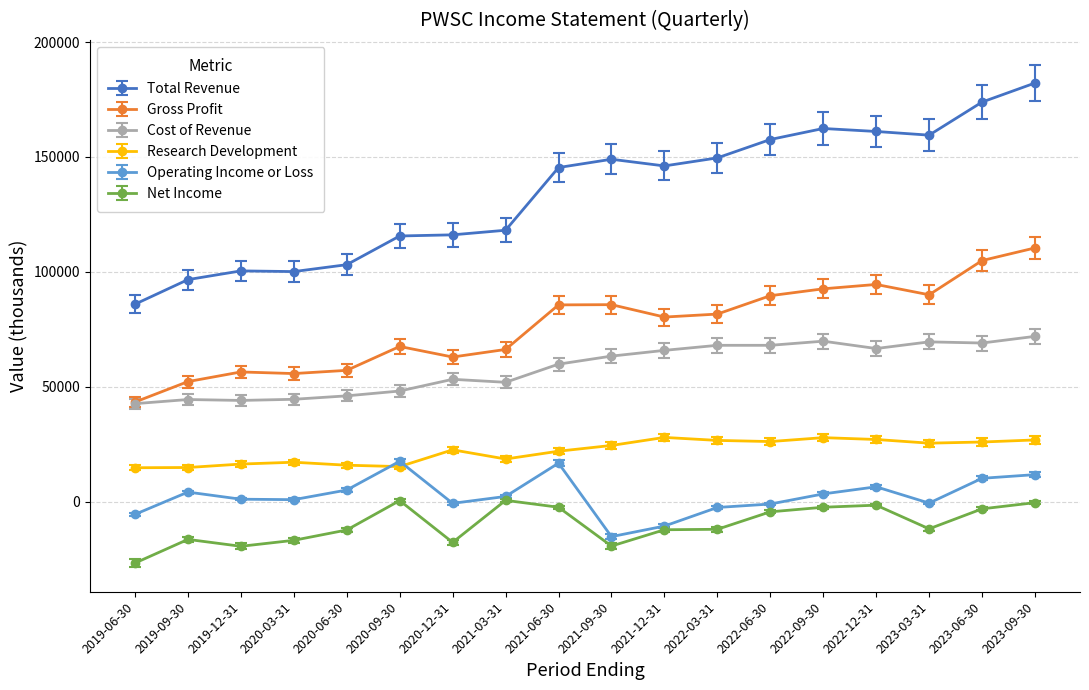

Which series has the largest range (max minus min)?

Total Revenue